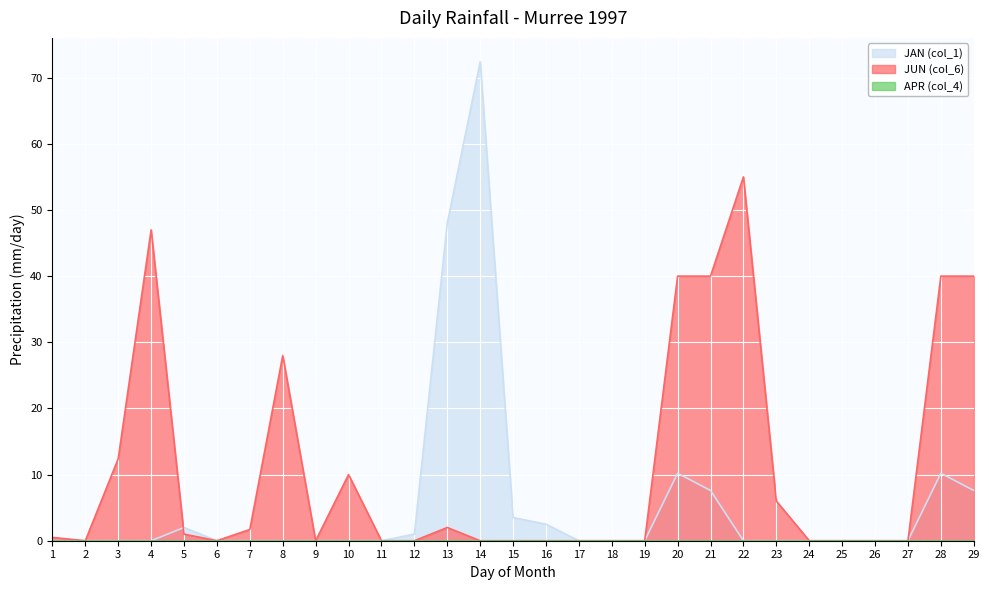

What is the maximum value shown in the chart?

72.4